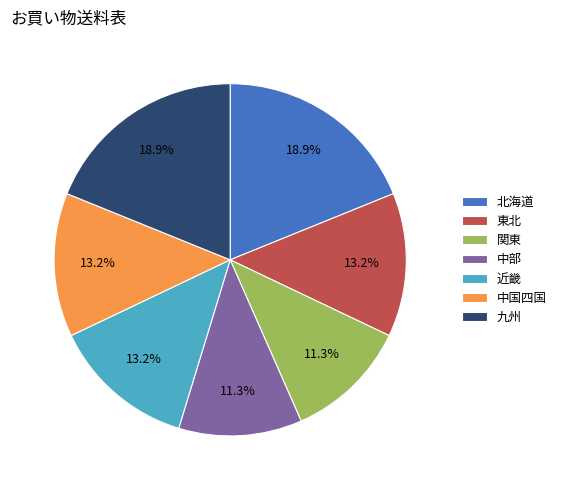

What percentage do 近畿 and 関東 together represent?

24.5%